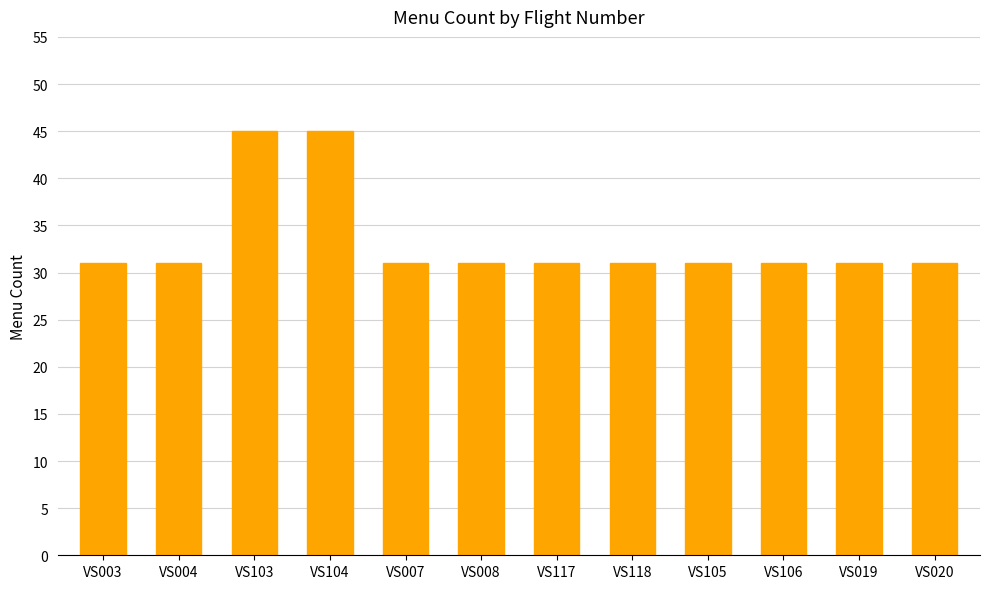

What is the change in value from VS103 to VS105?

-14